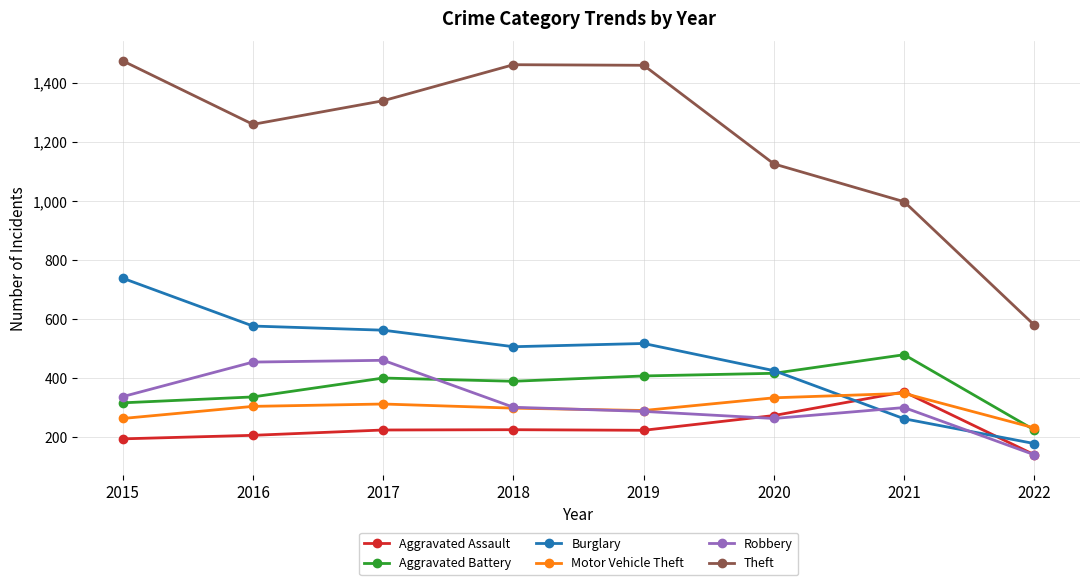

What is the lowest value of the Motor Vehicle Theft series?

231